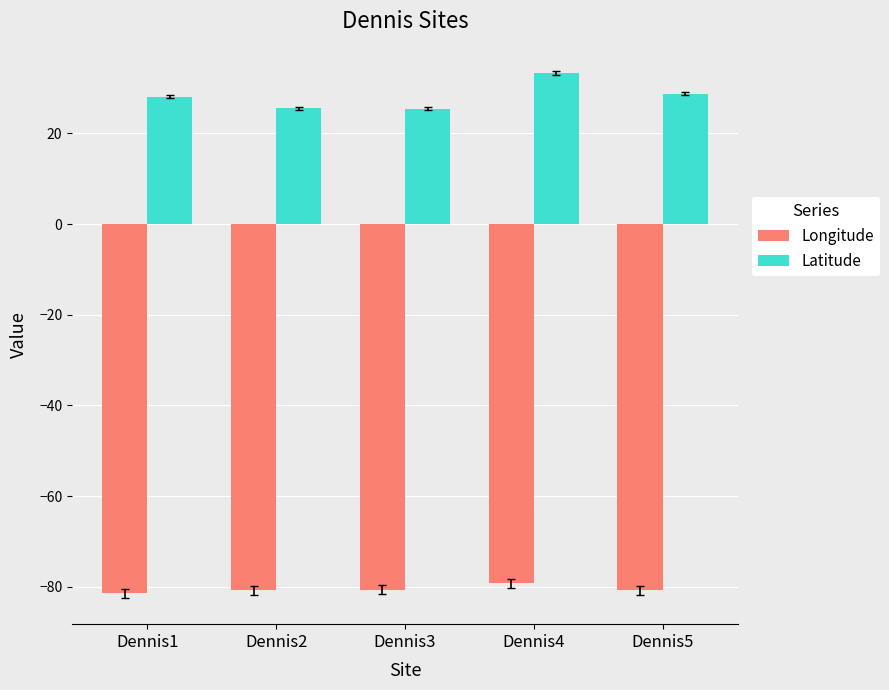

At Dennis5, list the series in order from largest to smallest.

Latitude, Longitude